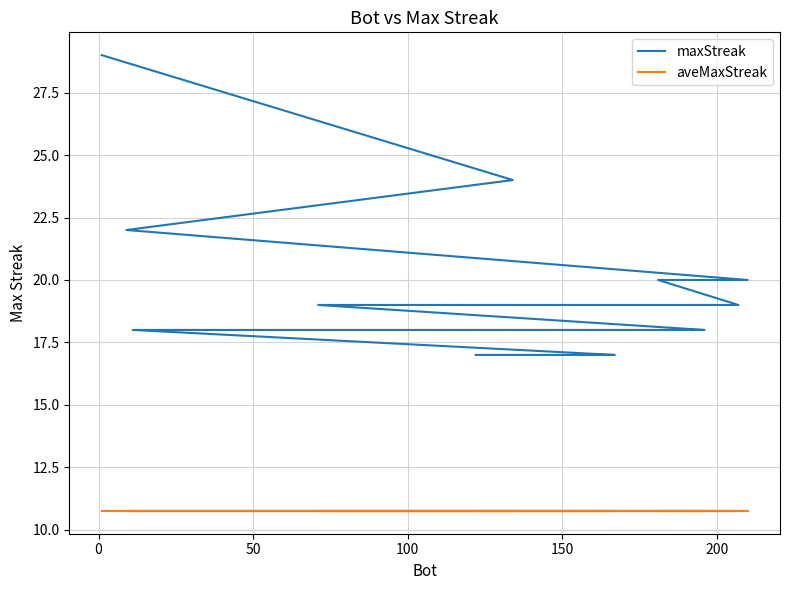

True or false: maxStreak has more than 0 points higher than both neighbors.

False